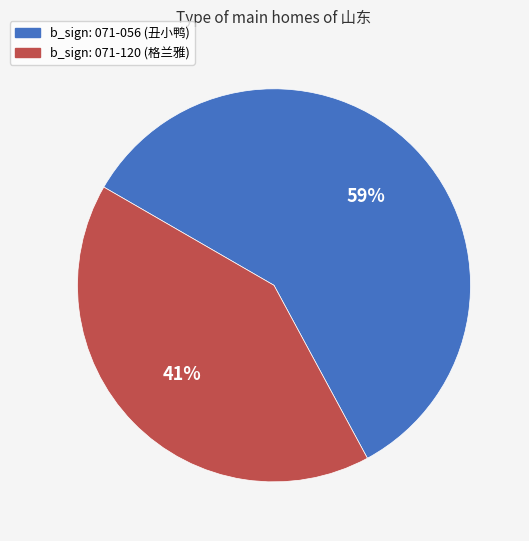

Count the number of slices in the pie.

2